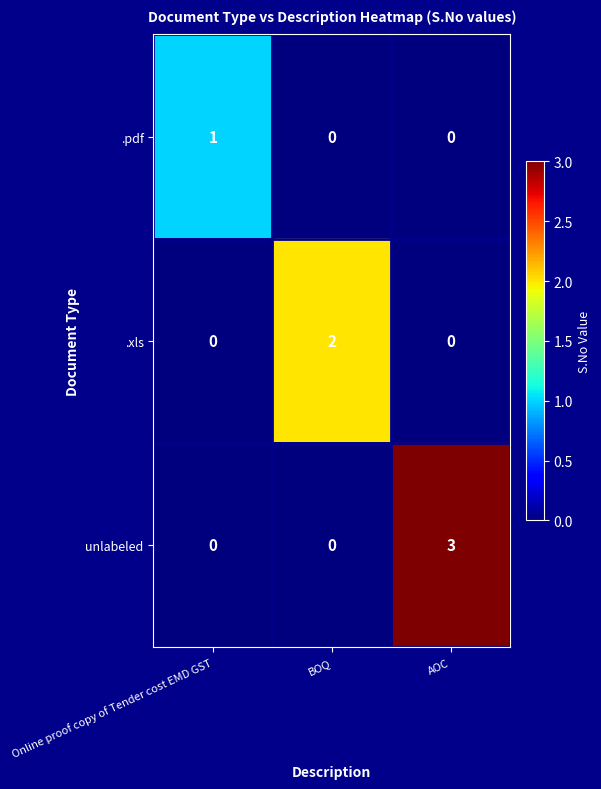

What is the total value across all series at AOC?

3